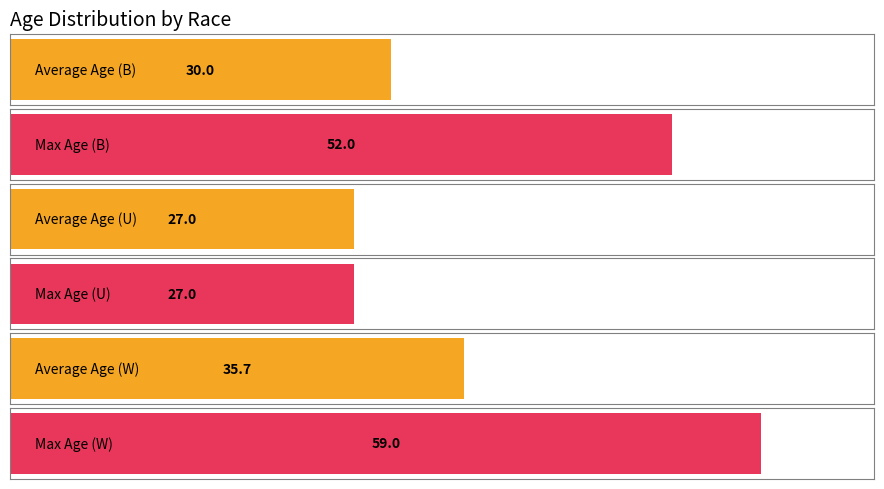

Does the chart contain any negative values?

No